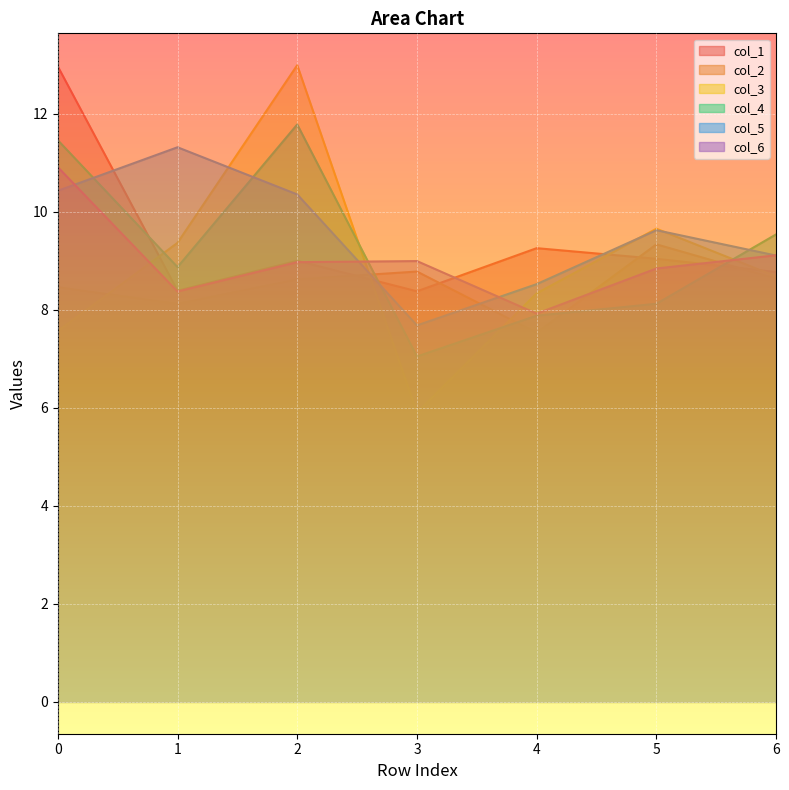

How many interior local valleys does the col_2 series have?

2